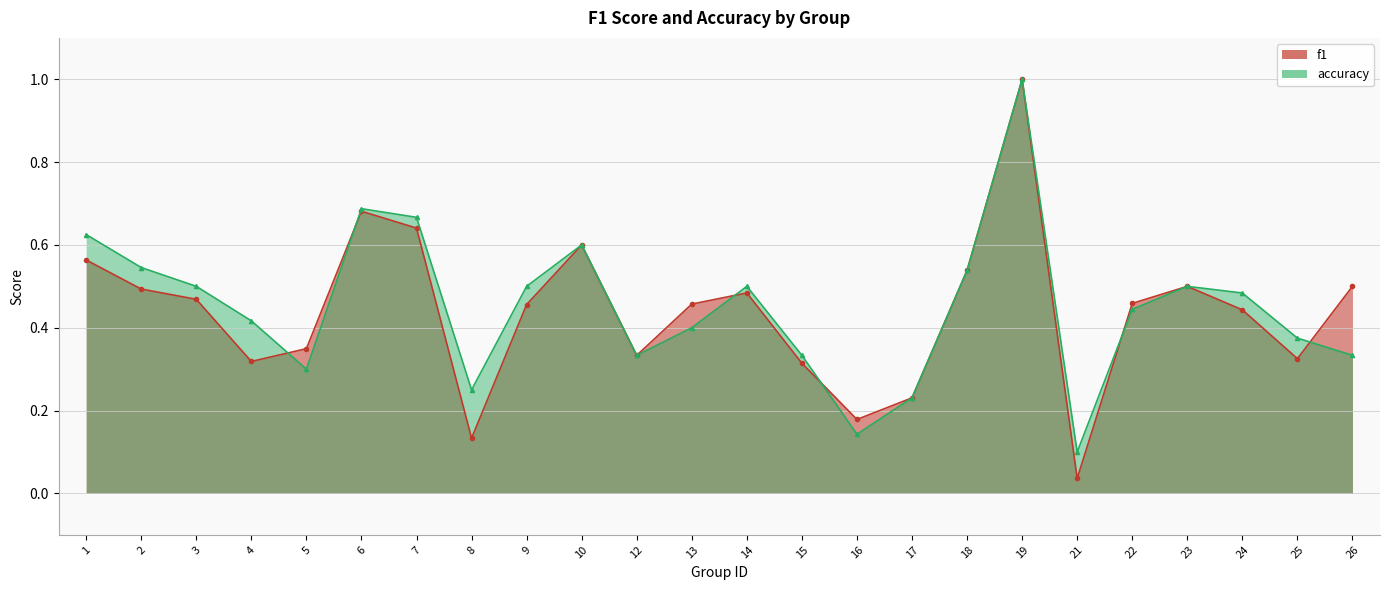

How many categories are shown in the chart?

24